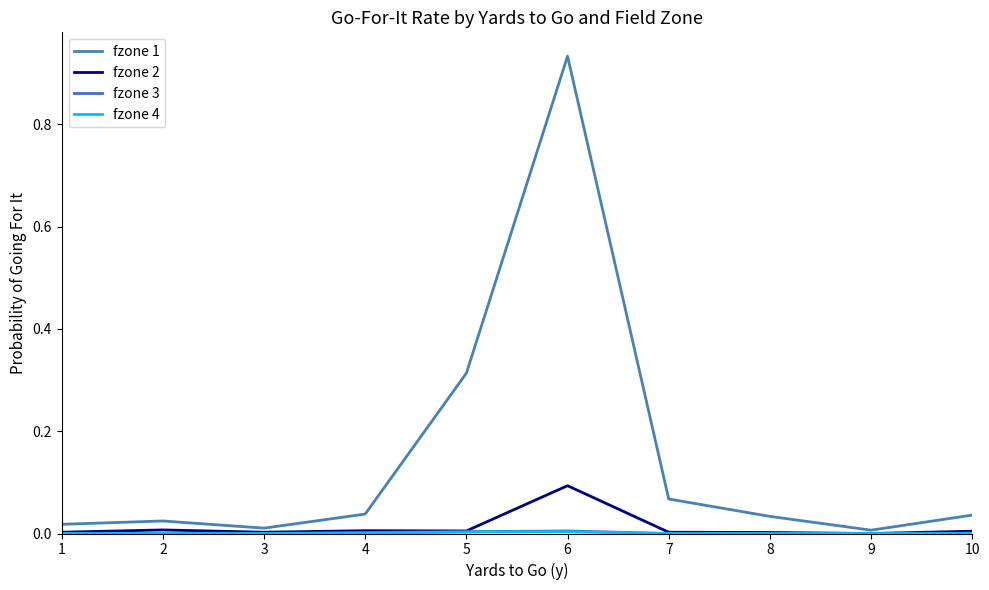

True or false: fzone 2 has a value of 0.0 at 2.

True